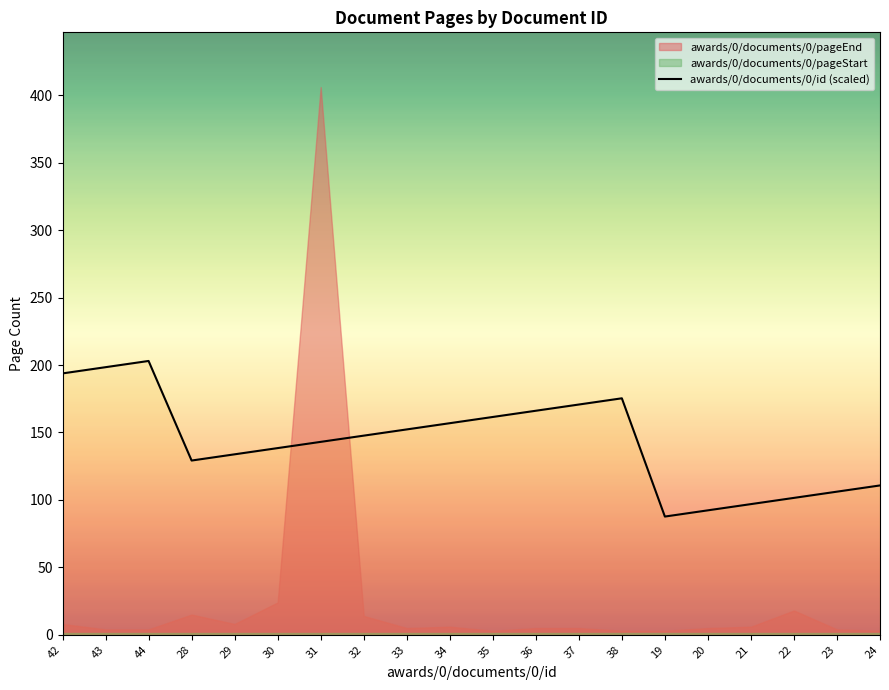

What position from the left is 35?

11